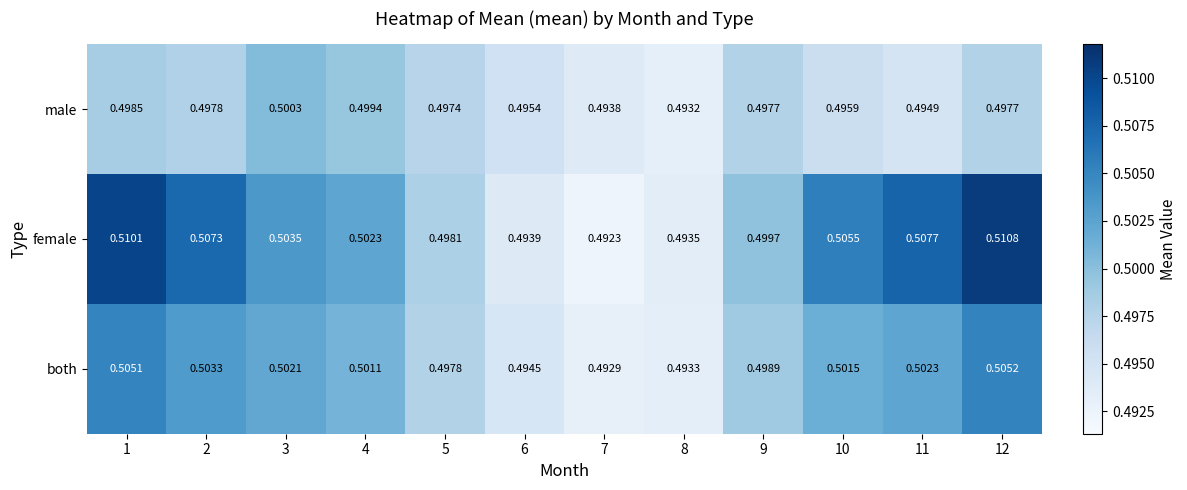

Which category has the lowest value across all series?

7